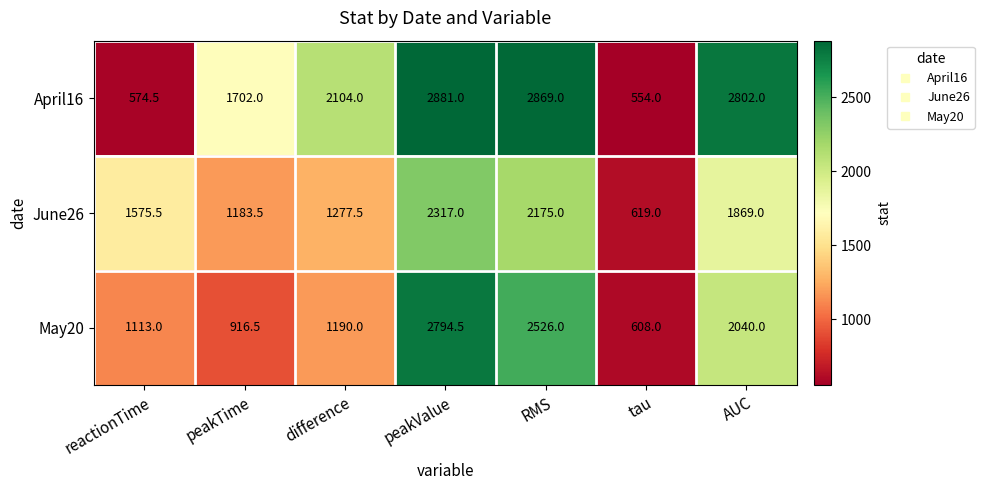

Reading right to left, what are all the values shown in this chart?

April16: AUC=2802.0	tau=554.0	RMS=2869.0	peakValue=2881.0	difference=2104.0	peakTime=1702.0	reactionTime=574.5
June26: AUC=1869.0	tau=619.0	RMS=2175.0	peakValue=2317.0	difference=1277.5	peakTime=1183.5	reactionTime=1575.5
May20: AUC=2040.0	tau=608.0	RMS=2526.0	peakValue=2794.5	difference=1190.0	peakTime=916.5	reactionTime=1113.0